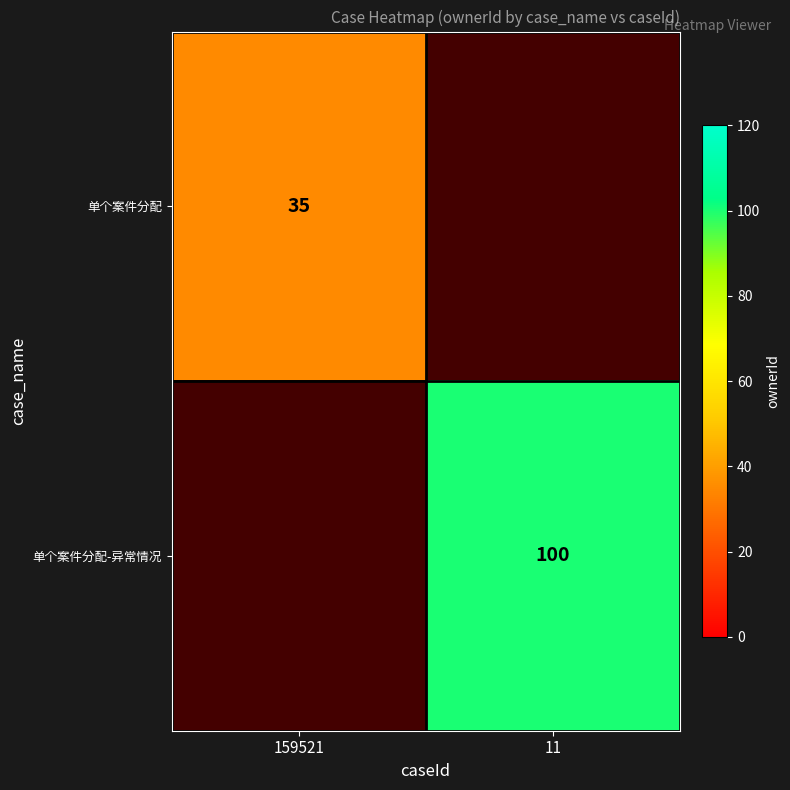

Is it true that 单个案件分配-异常情况 equals 100 at 11?

True